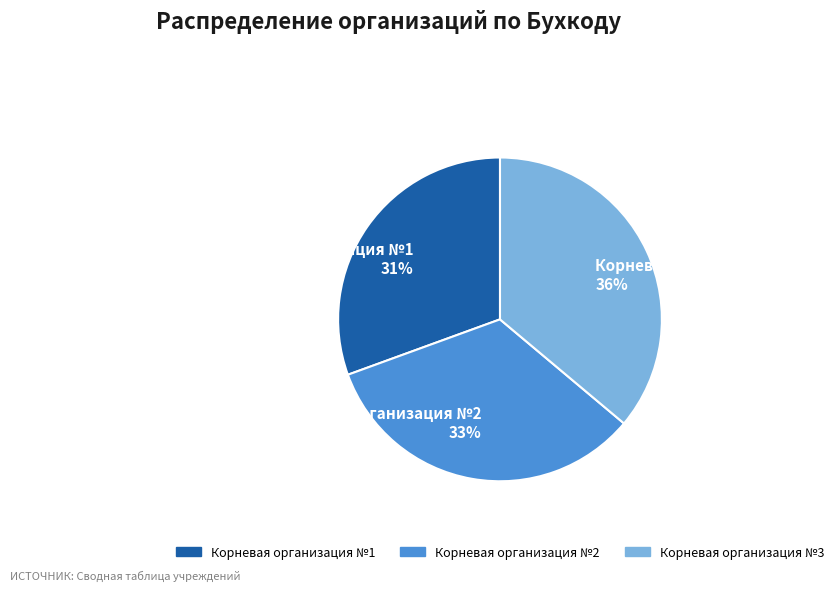

Combined, do Корневая организация №1 and Корневая организация №3 account for over 50%?

Yes